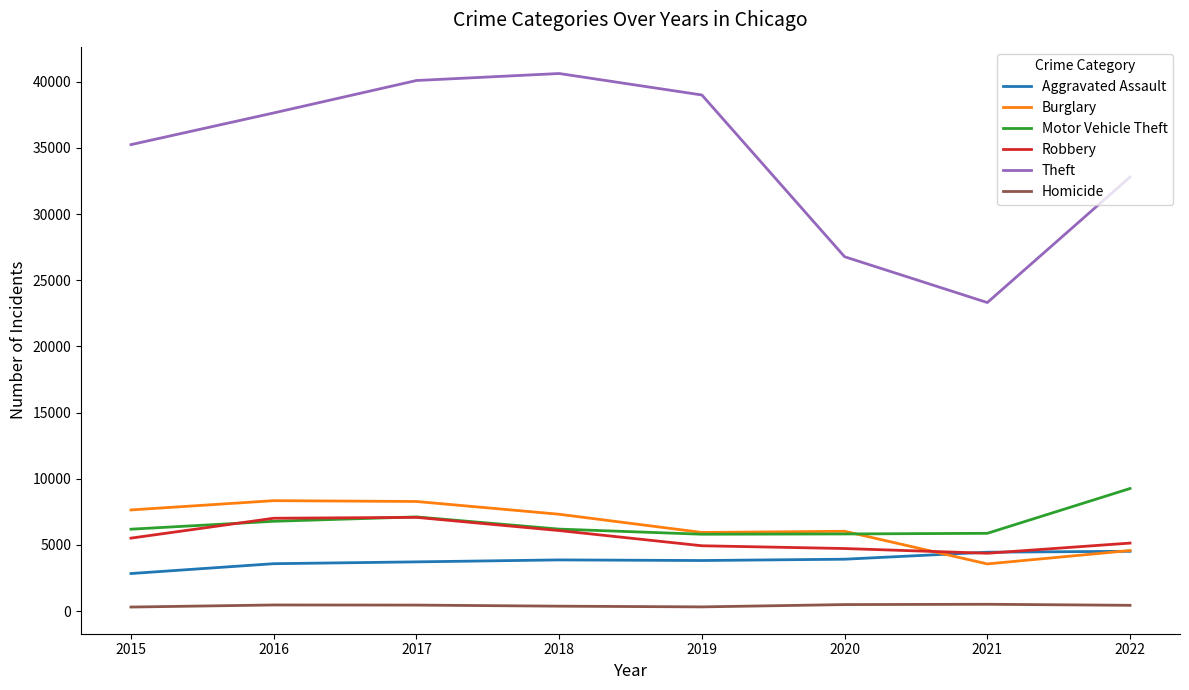

Which series has the widest spread of values?

Theft